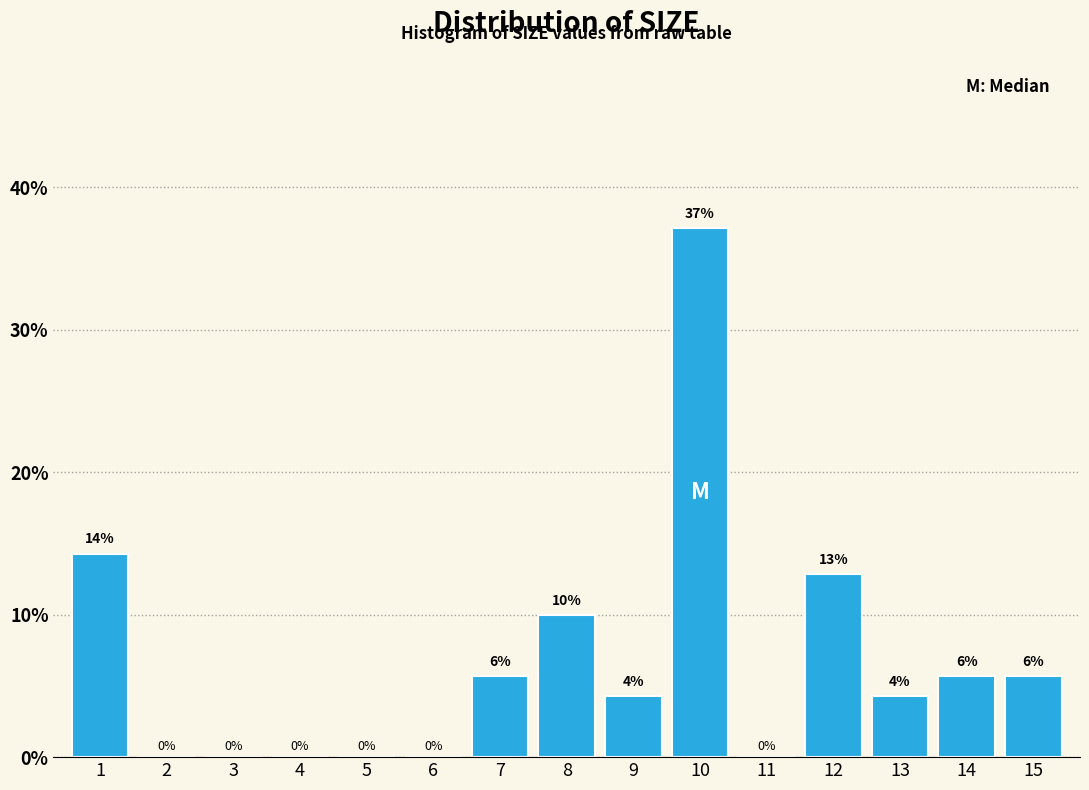

The value at 3 is 0.0. True or false?

True